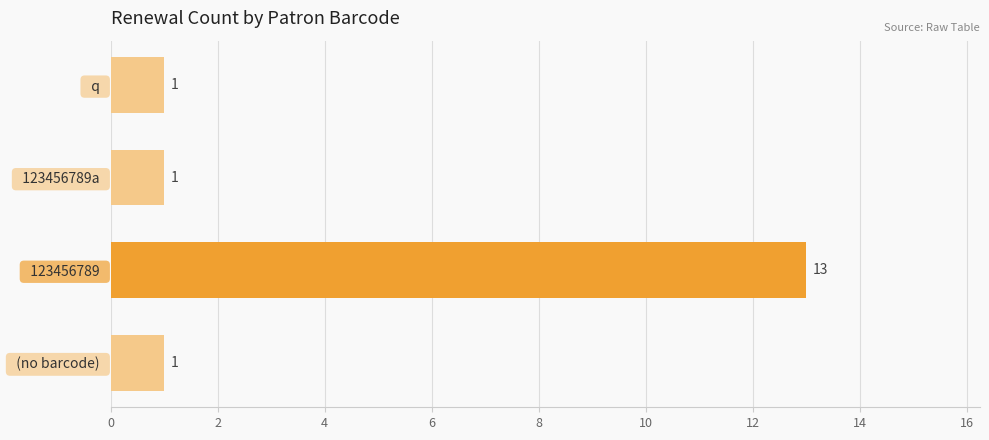

What is the value of the 2nd bar from the top?

1